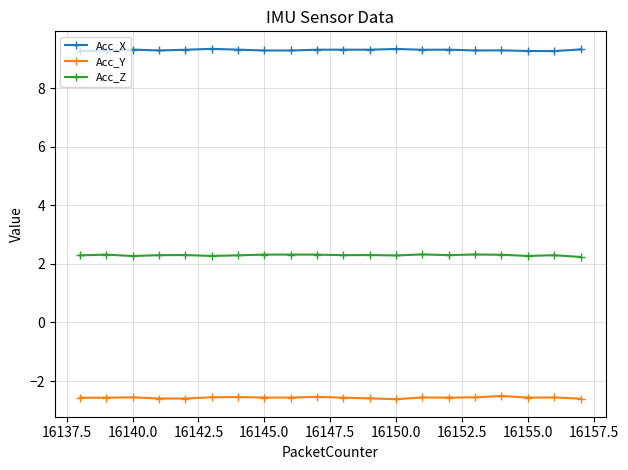

What is the difference between the maximum and minimum values in the Acc_X series?

0.1